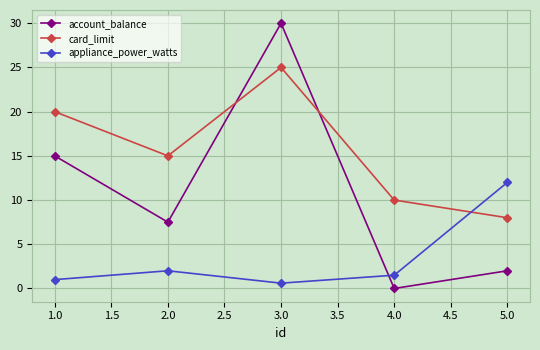

Rank the categories by card_limit value from highest to lowest.

3.0, 1.0, 2.0, 4.0, 5.0